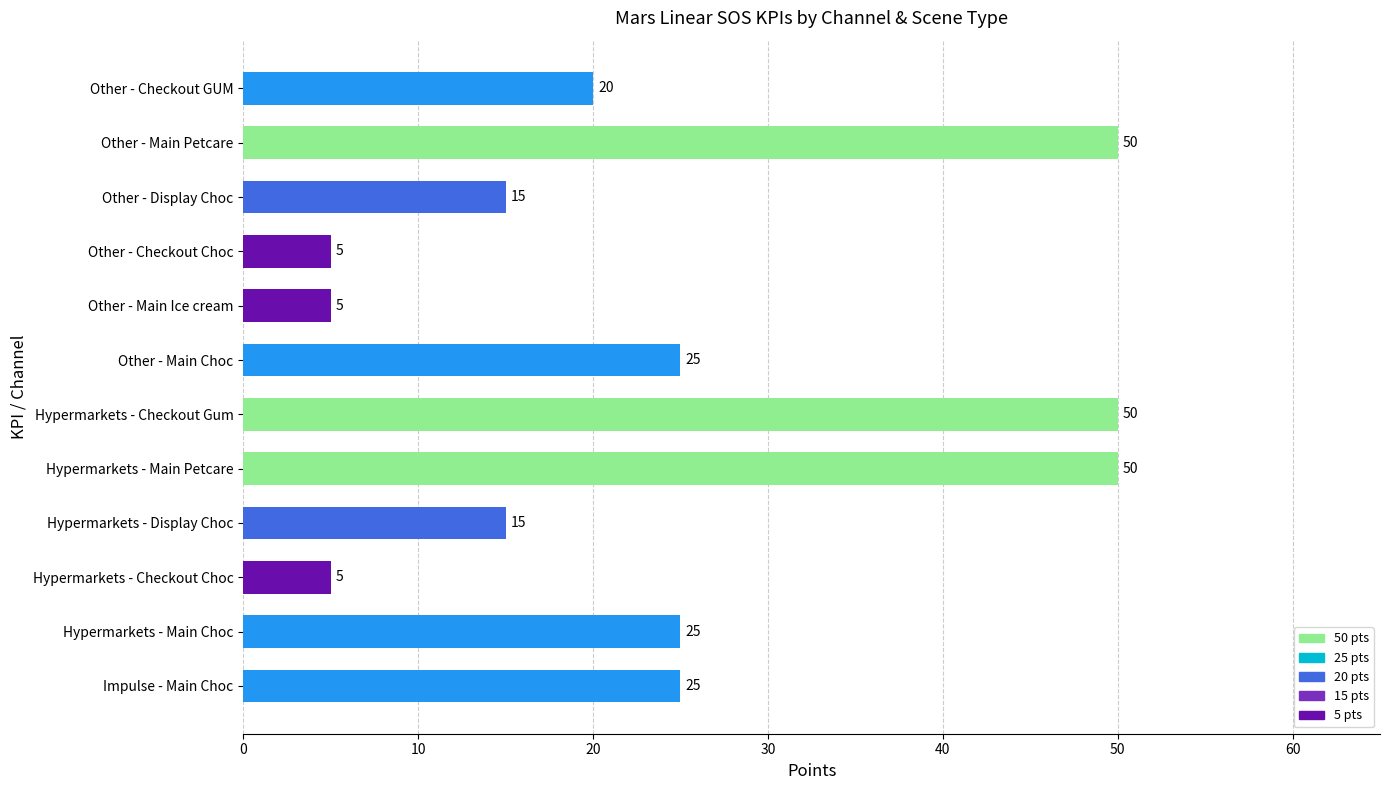

Reading top to bottom, extract all data points from this chart.

20	50	15	5	5	25	50	50	15	5	25	25